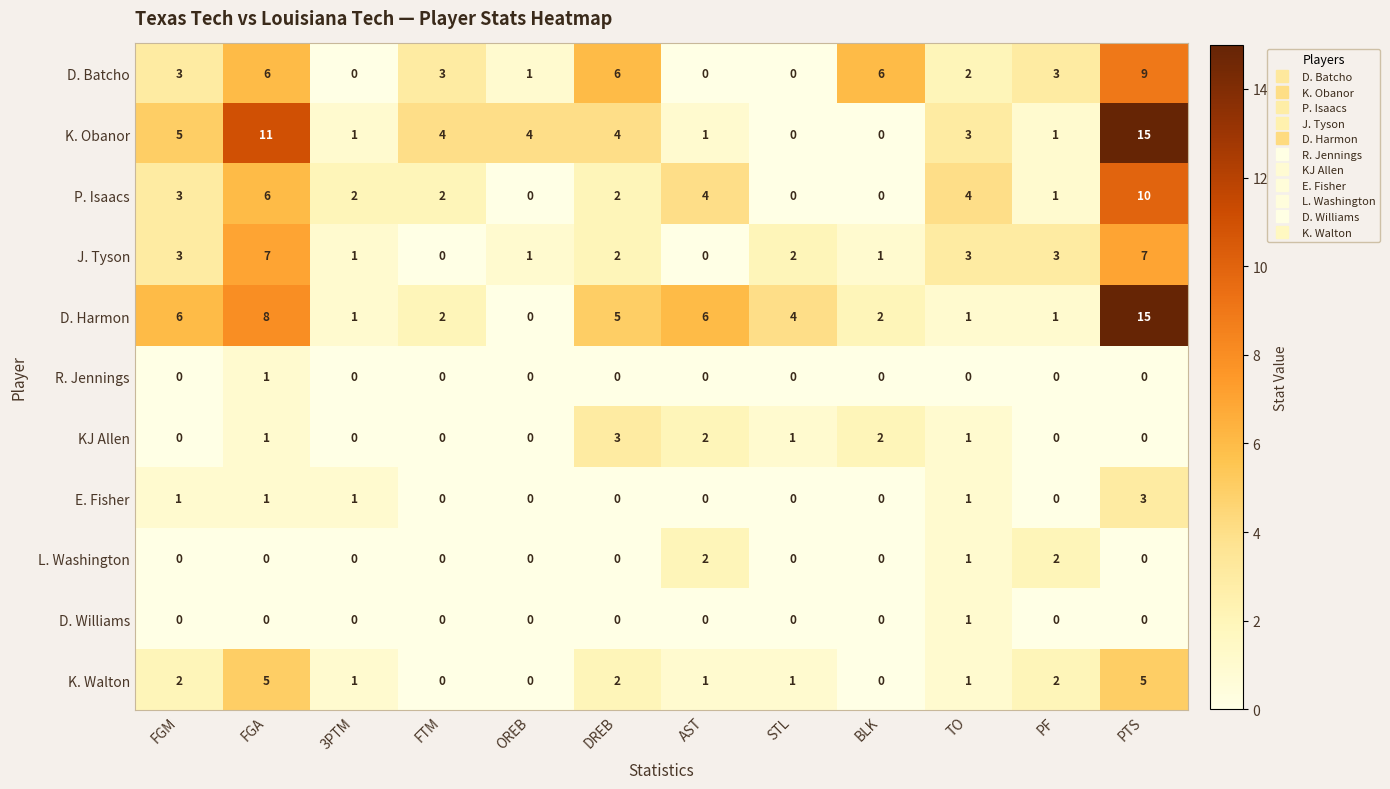

What is the maximum value shown in the chart?

15